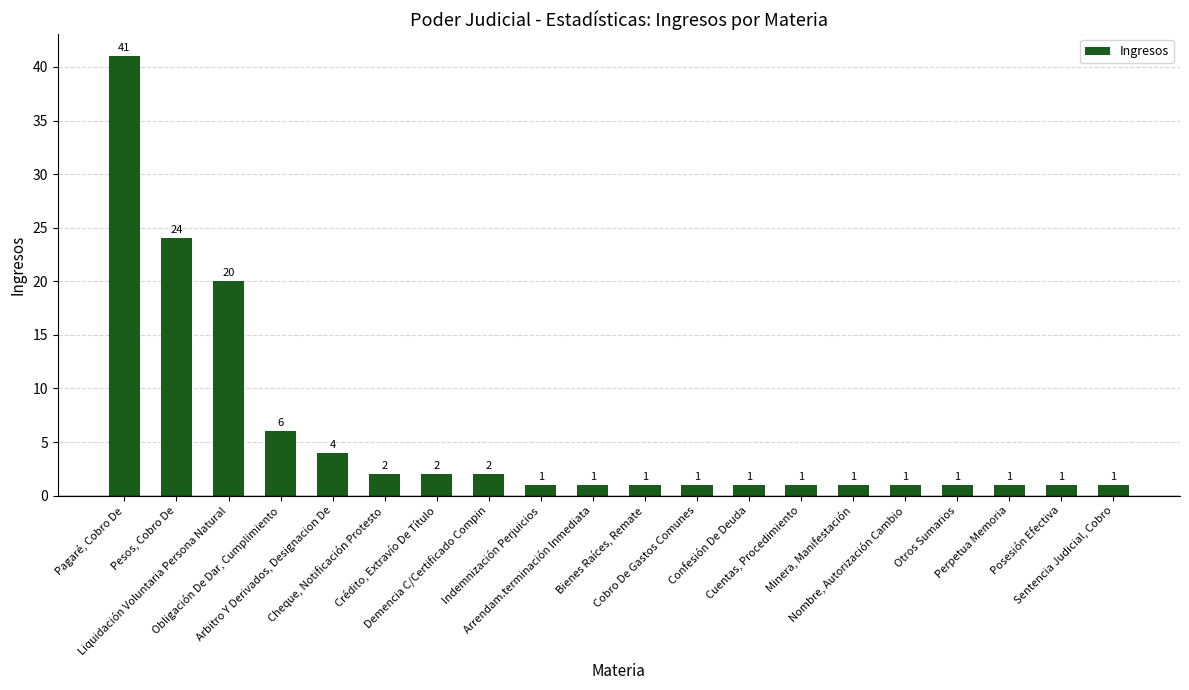

What position from the right is Pagaré, Cobro De?

20